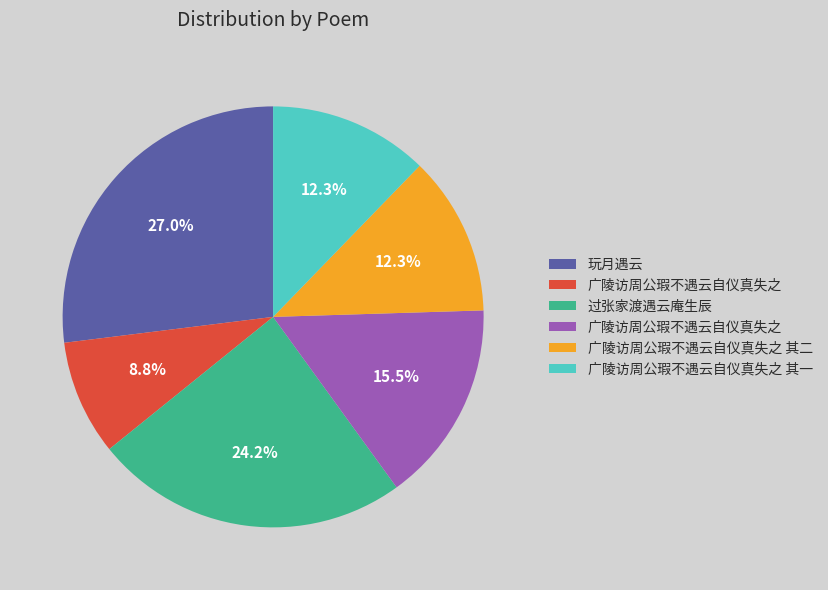

Is there a majority slice in this chart?

No